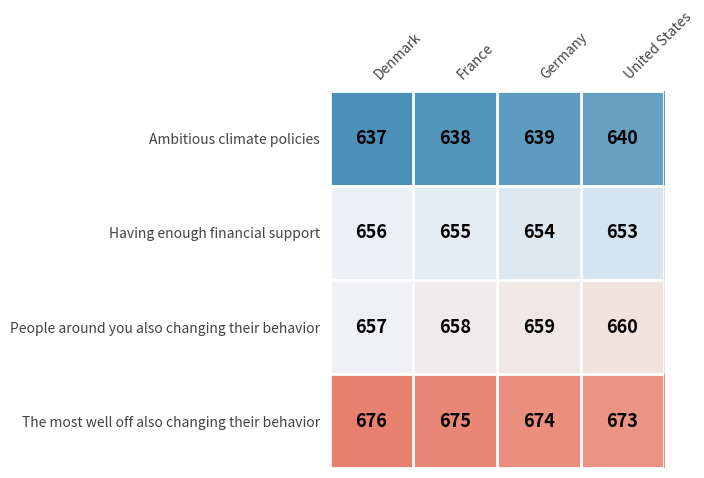

What is the difference between the highest and lowest values at Denmark?

39